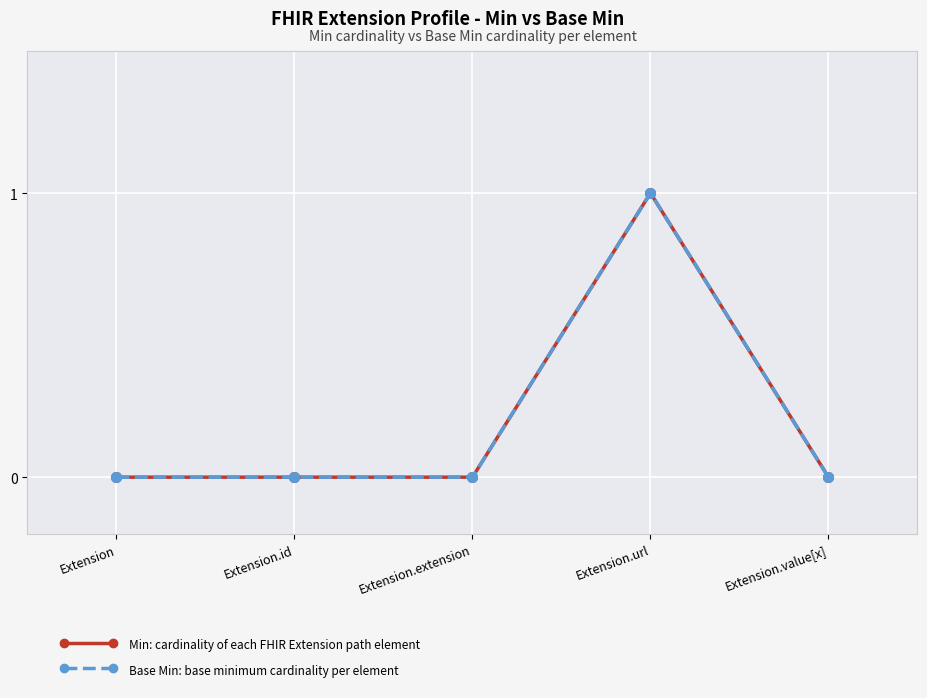

Does the chart have visible grid lines?

Yes